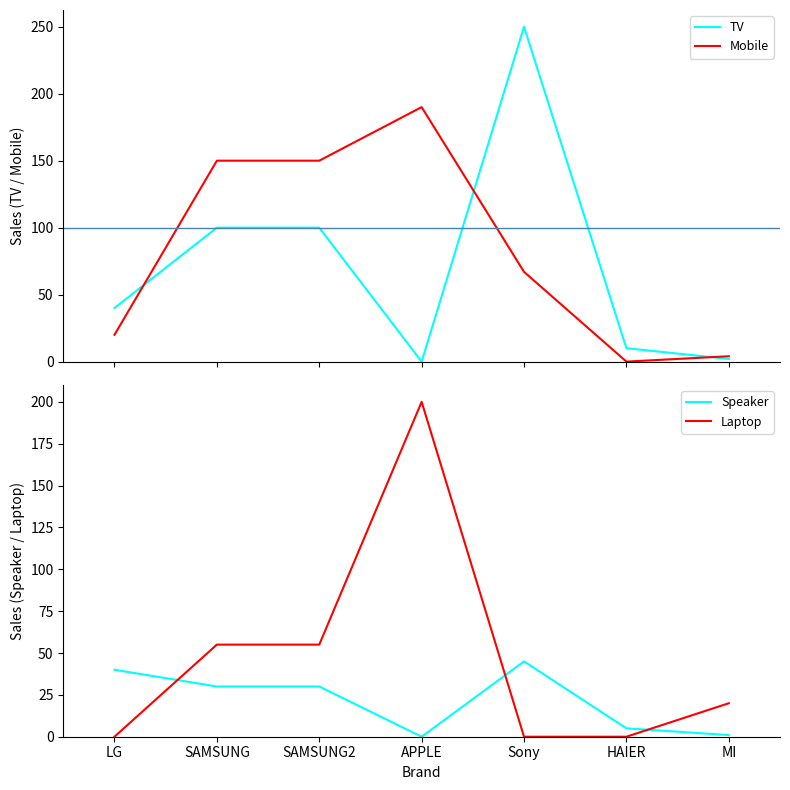

Rank the categories by TV value from lowest to highest.

APPLE, MI, HAIER, LG, SAMSUNG, SAMSUNG2, Sony